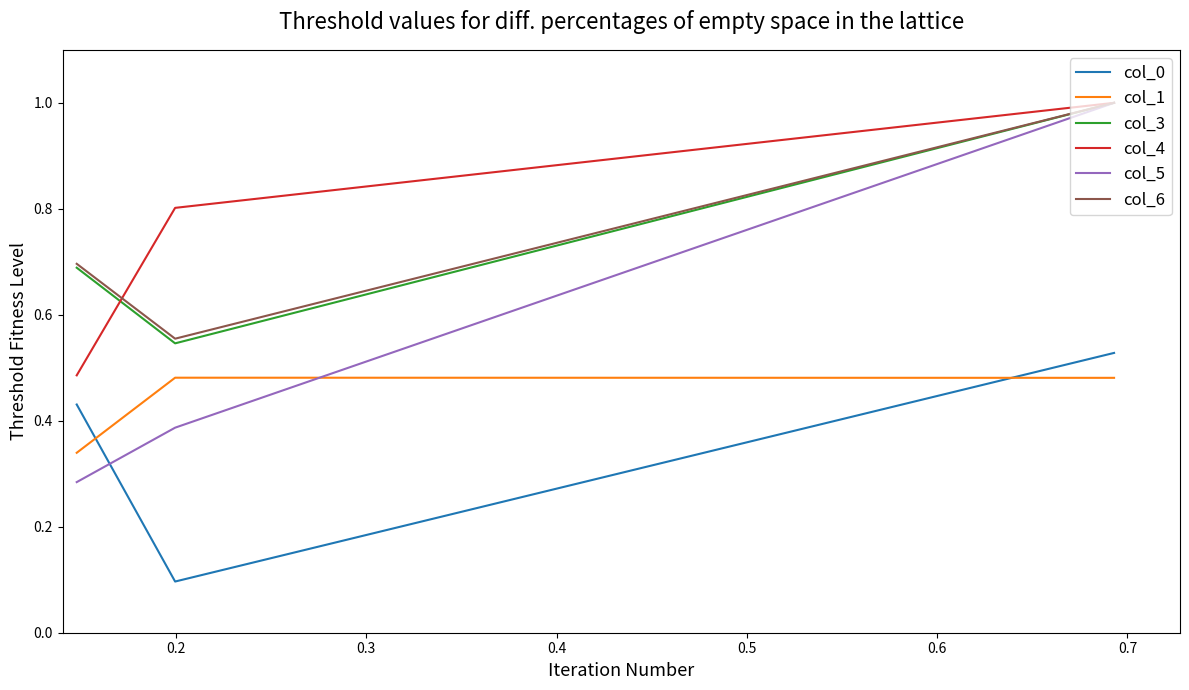

Which series has the widest spread of values?

col_5